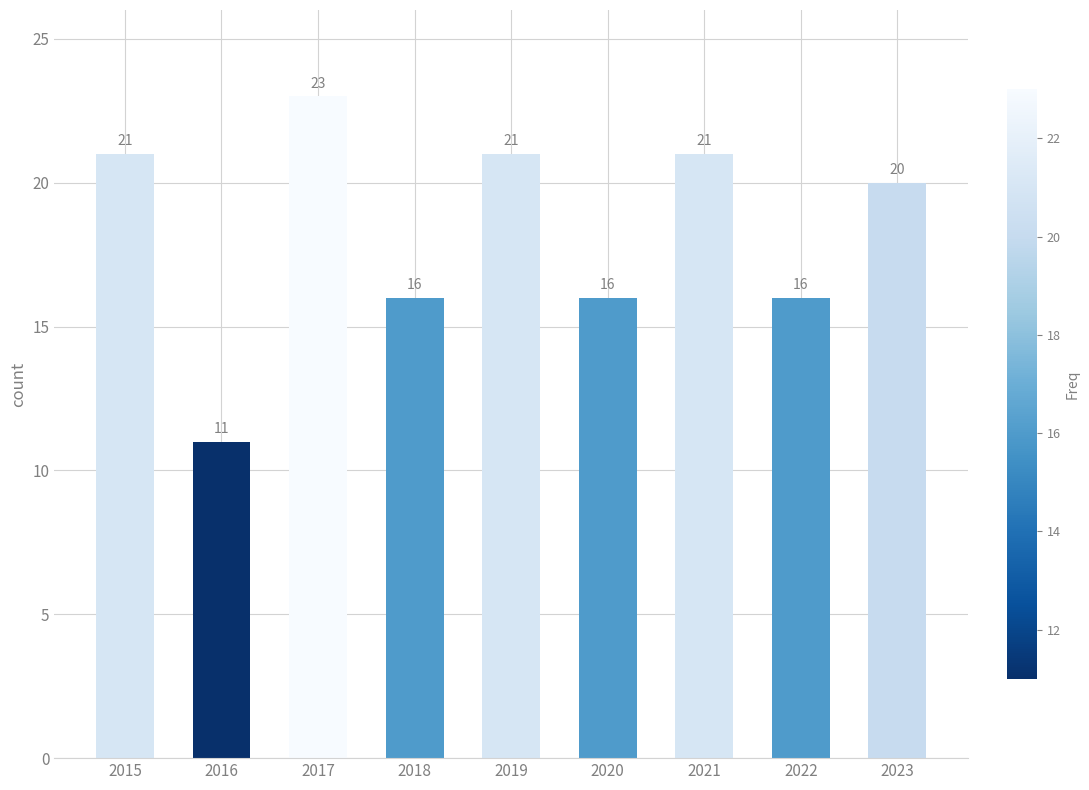

What is the approximate value at 2022?

16